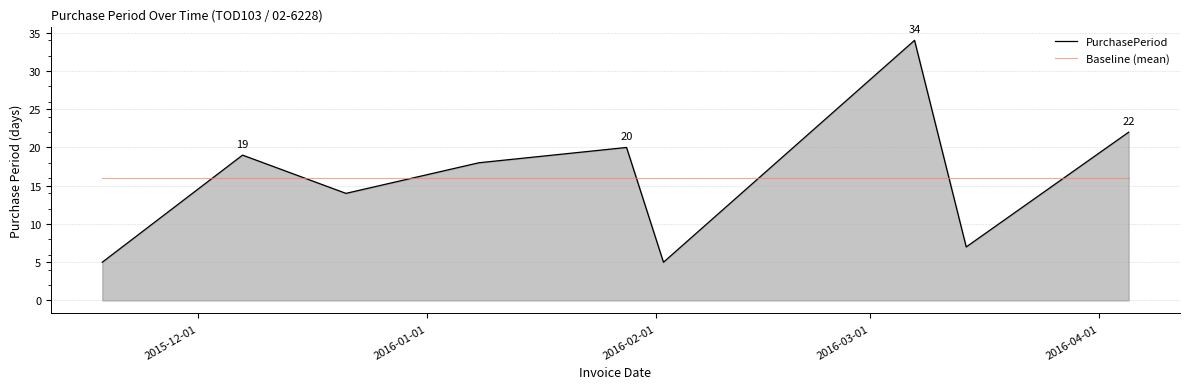

Which series has the widest spread of values?

PurchasePeriod